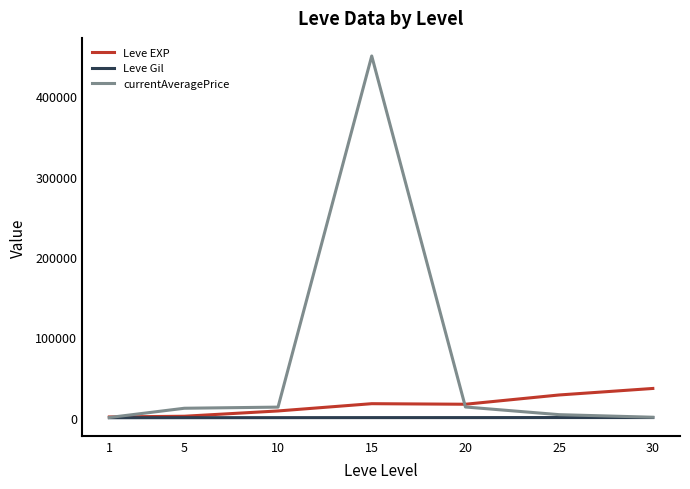

Where does the currentAveragePrice series first go above 11878?

5